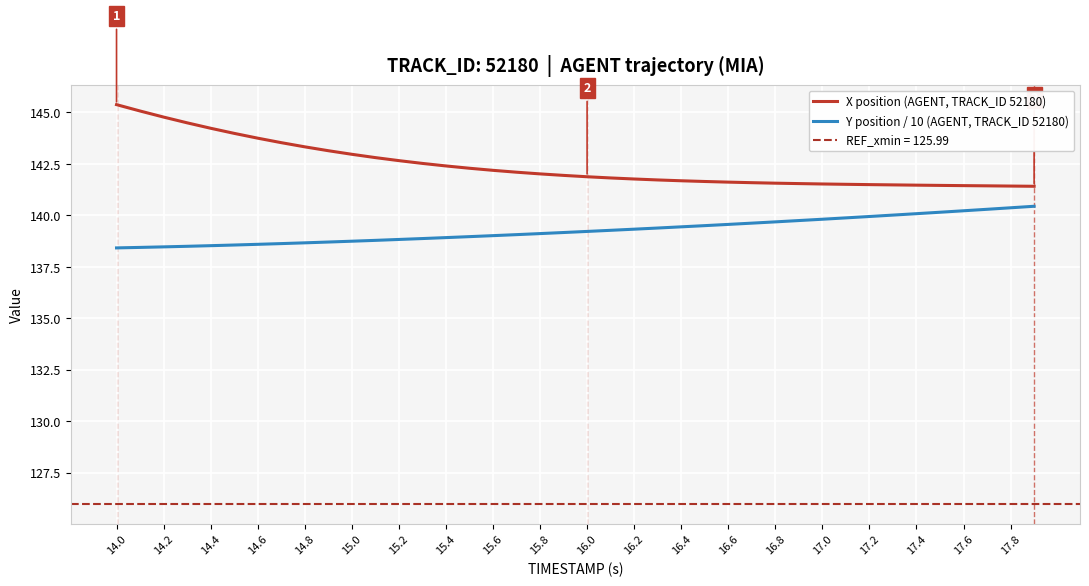

True or false: Y position / 10 (AGENT, TRACK_ID 52180) has a value of 138.6 at 14.6.

True